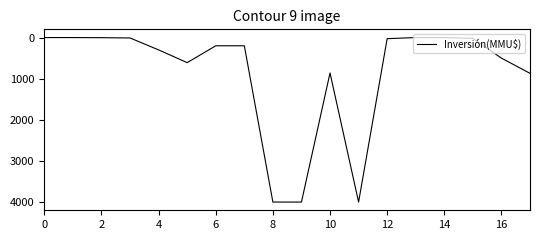

What is the maximum value shown in the chart?

4000.0